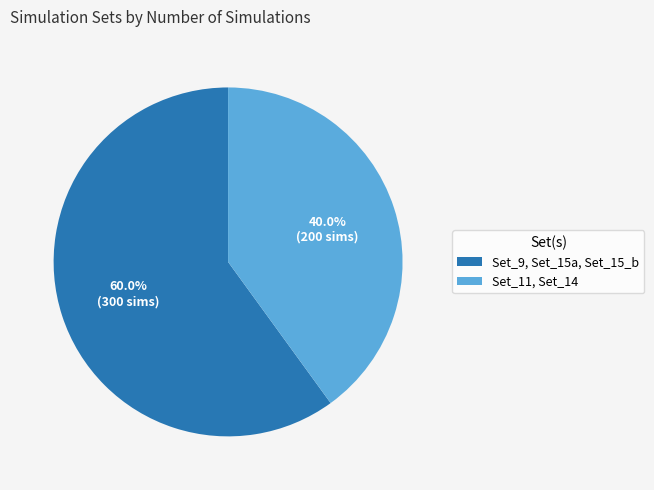

To the nearest percent, what is the difference between the largest and smallest slice percentages?

20%